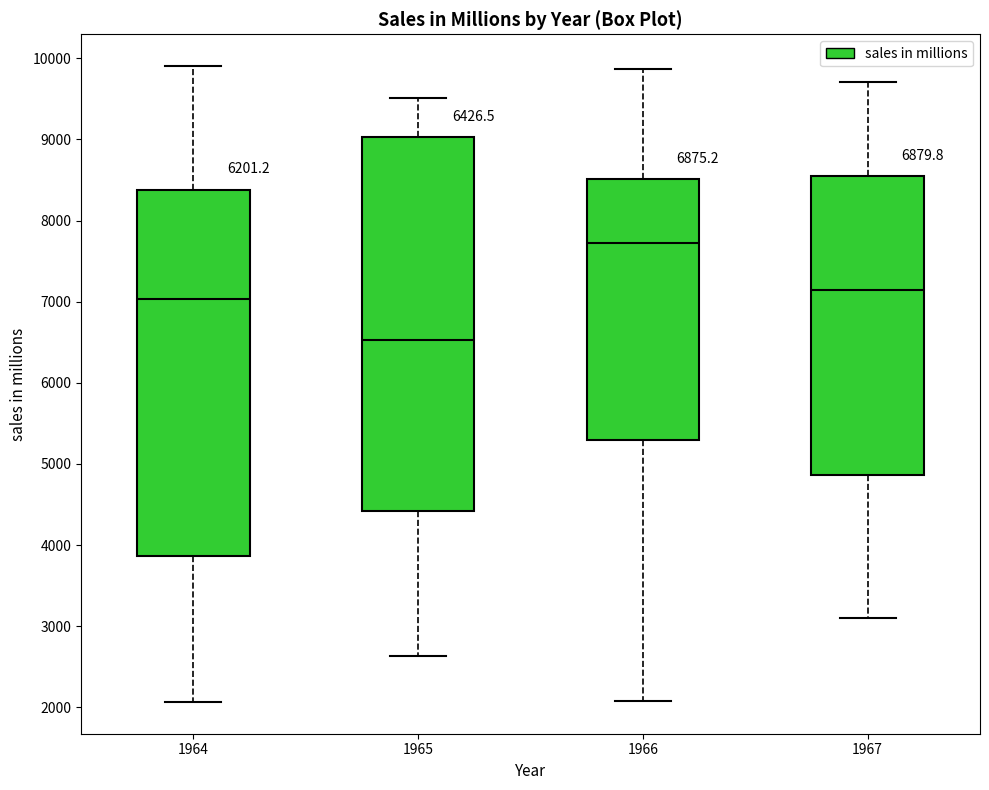

Which box has the highest median line?

1966